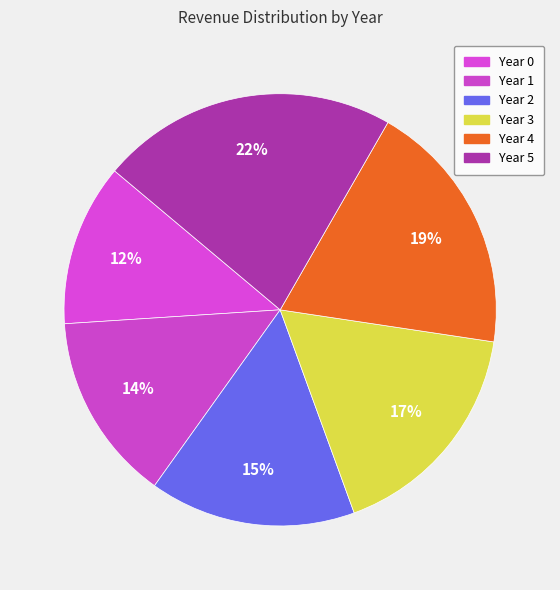

Does Year 0 account for over 50% of the chart?

No